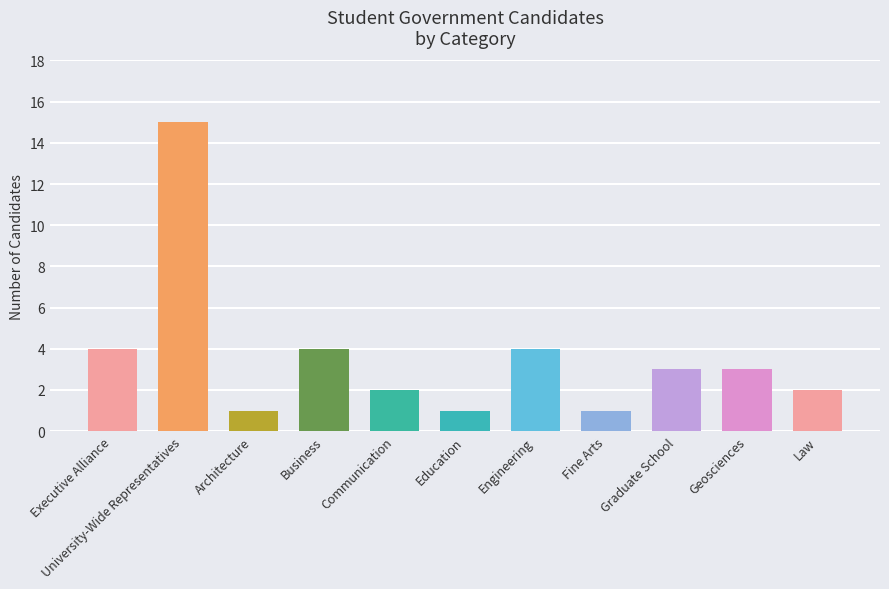

Are the bars horizontal?

No